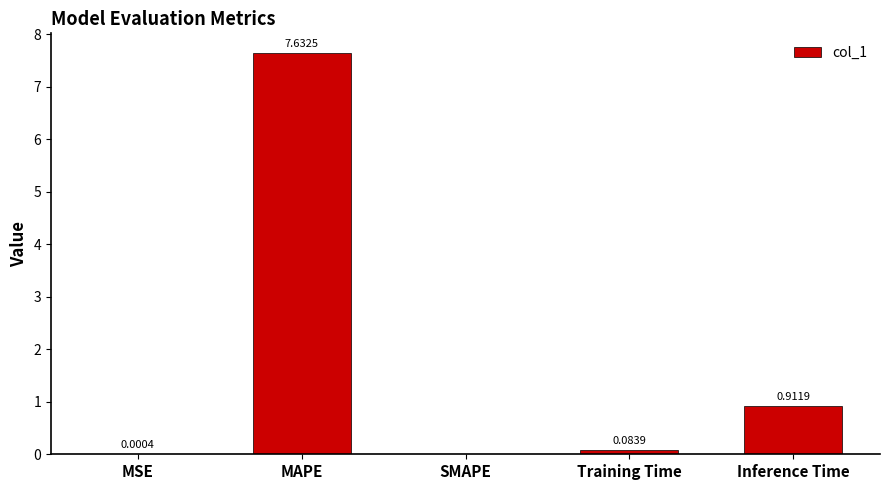

Which has a higher value, SMAPE or Training Time?

Training Time